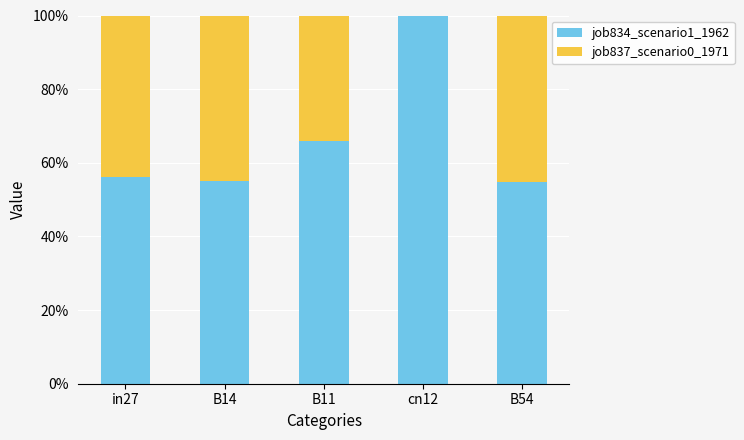

Are the bars grouped side by side (vs. stacked)?

No